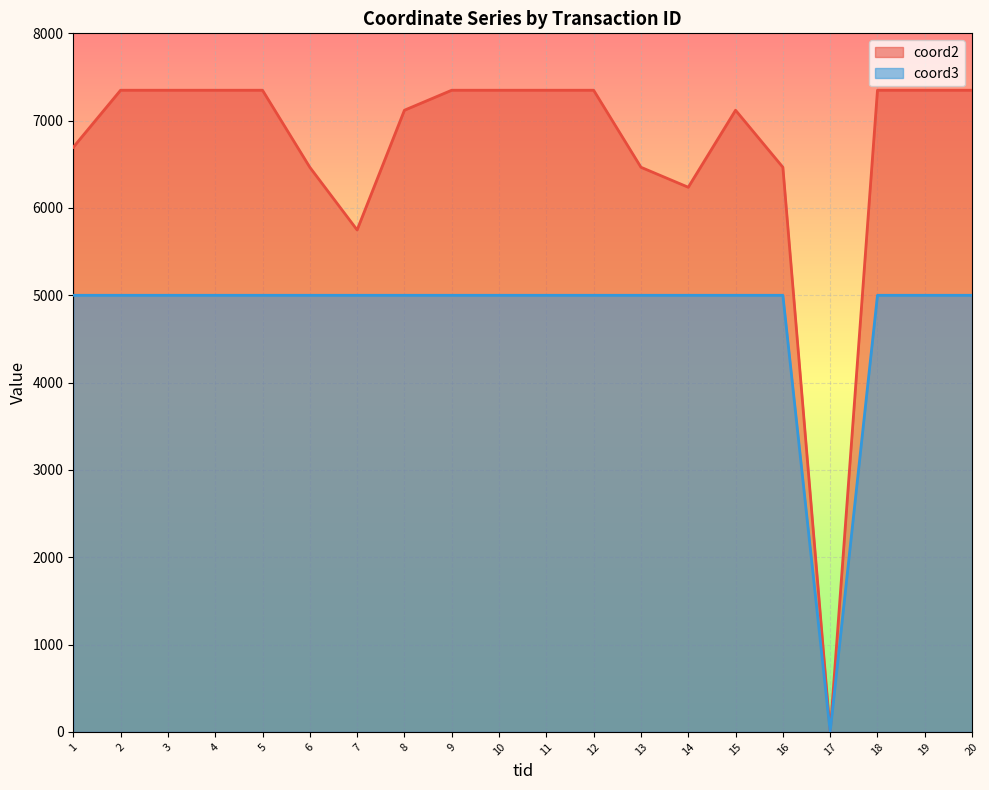

List the labels in order of coord2 value, smallest first.

17, 7, 14, 6, 13, 16, 1, 8, 15, 2, 3, 4, 5, 9, 10, 11, 12, 18, 19, 20